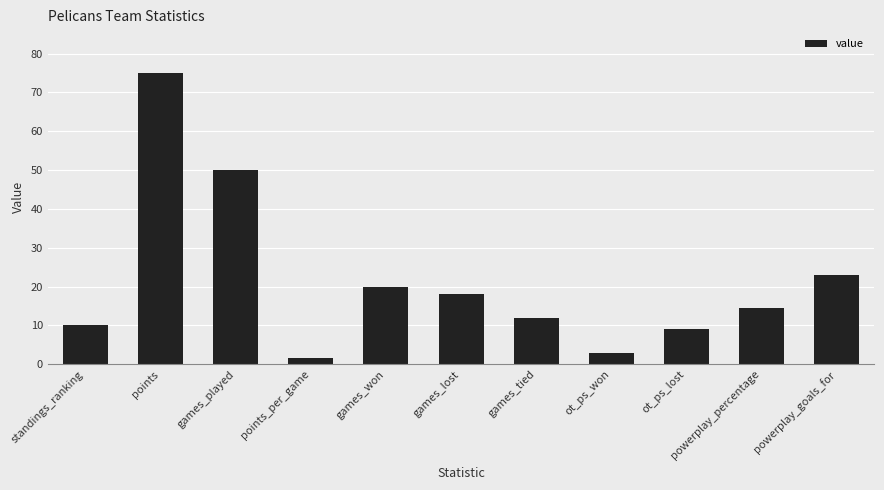

Reading left to right, what are all the values shown in this chart?

10.0	75.0	50.0	1.5	20.0	18.0	12.0	3.0	9.0	14.4	23.0